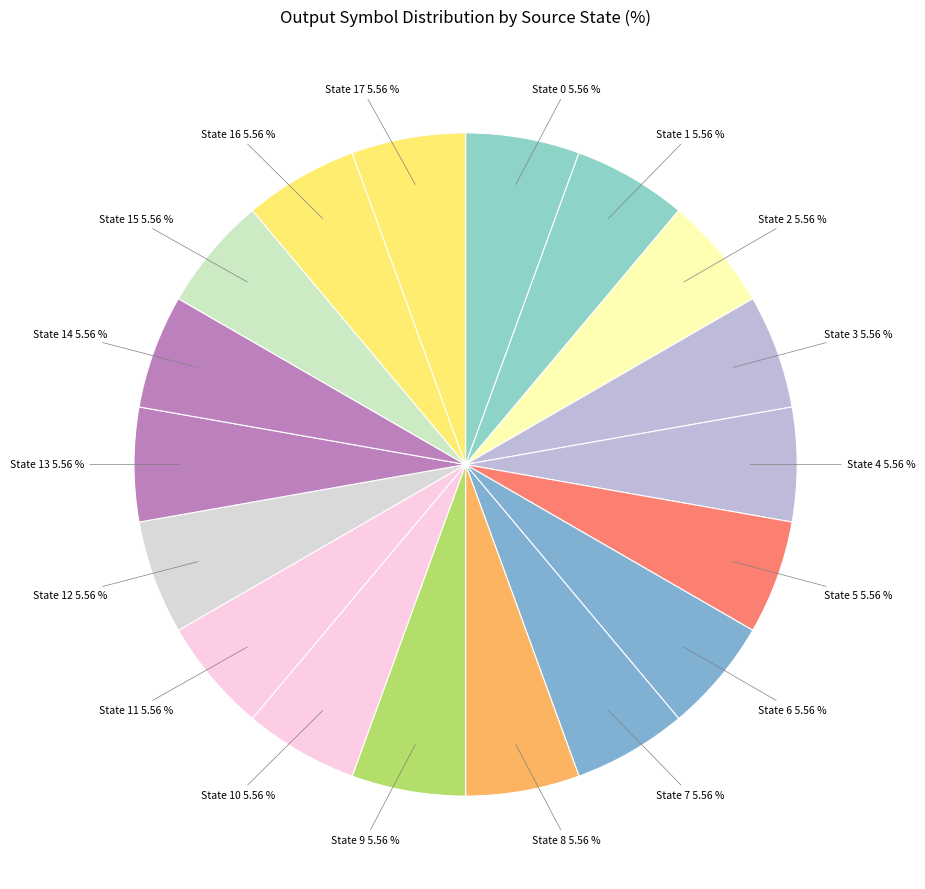

What is the ratio of the value at State 14 5.56 % to the value at State 3 5.56 %?

1.0